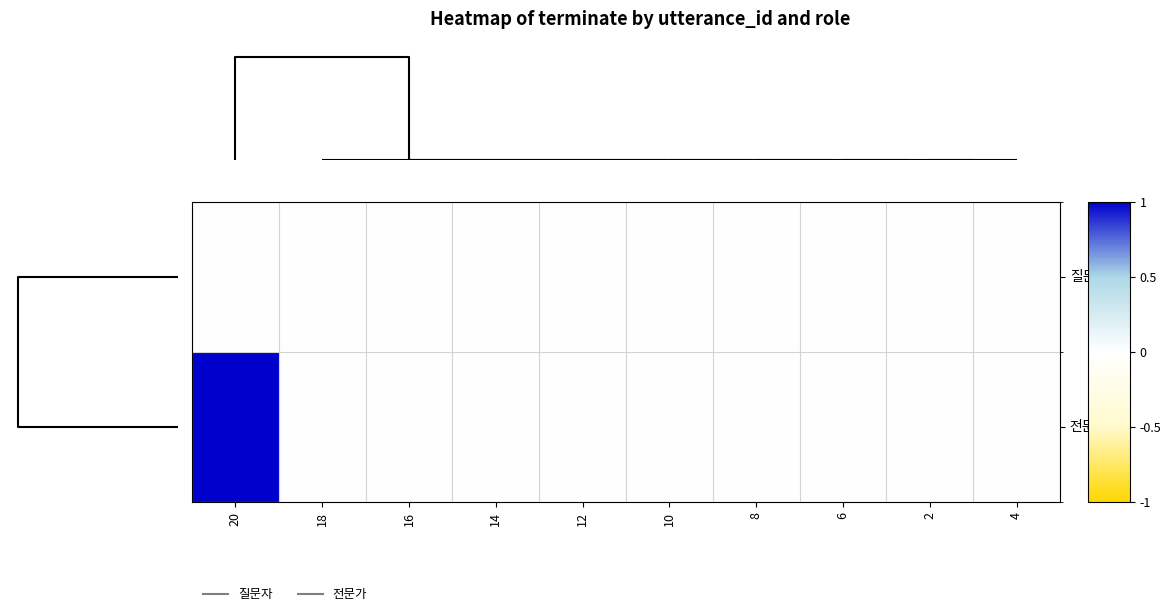

How many data points does each series have?

10